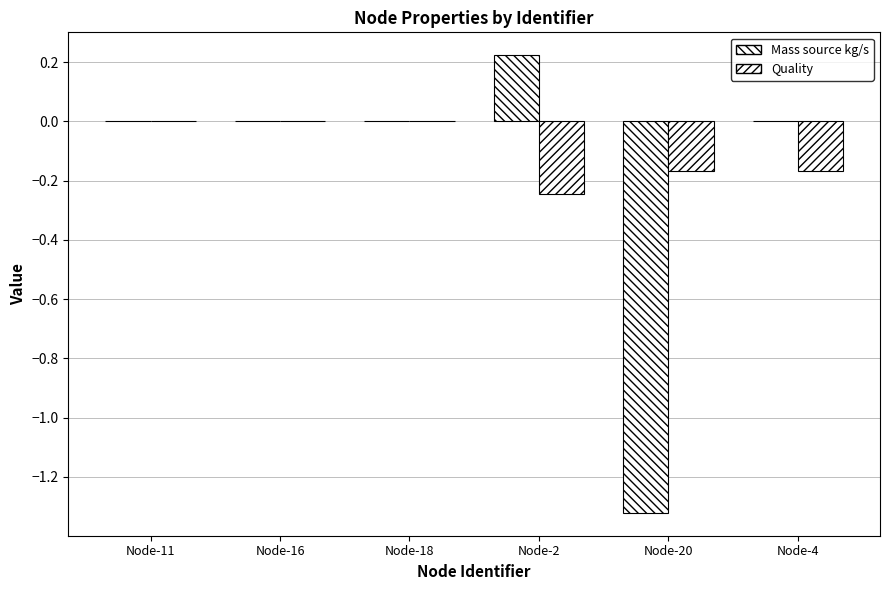

Where does the Mass source kg/s series first go above 0?

Node-2